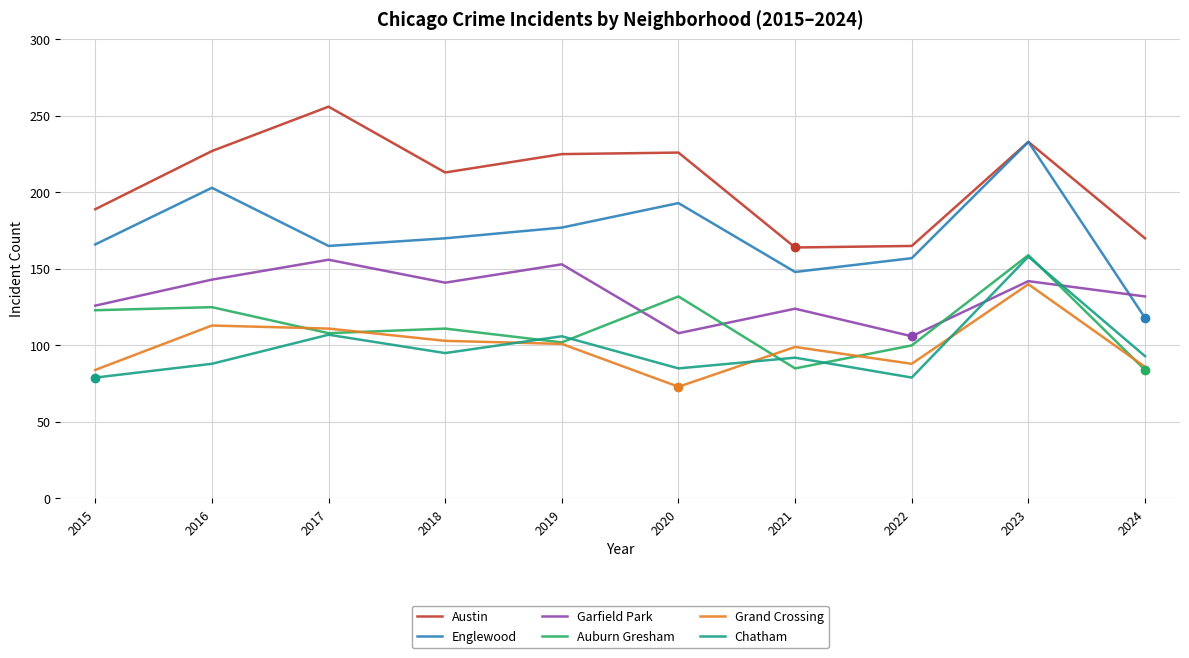

Which series has the largest total across all categories?

Austin